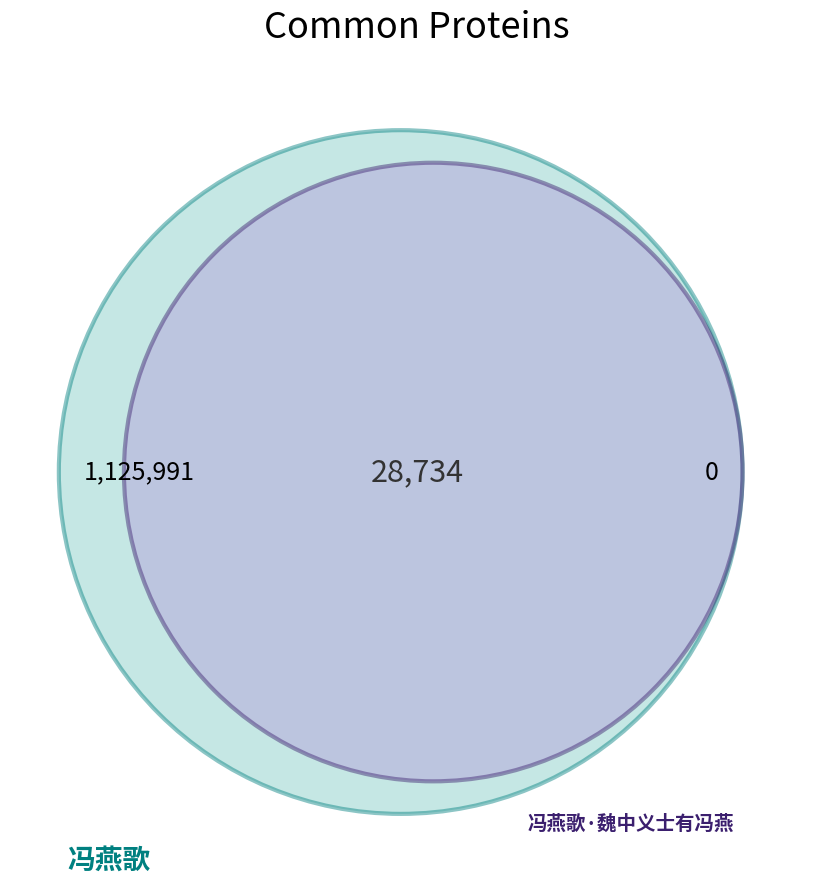

Which slice represents more than half of the pie?

冯燕歌